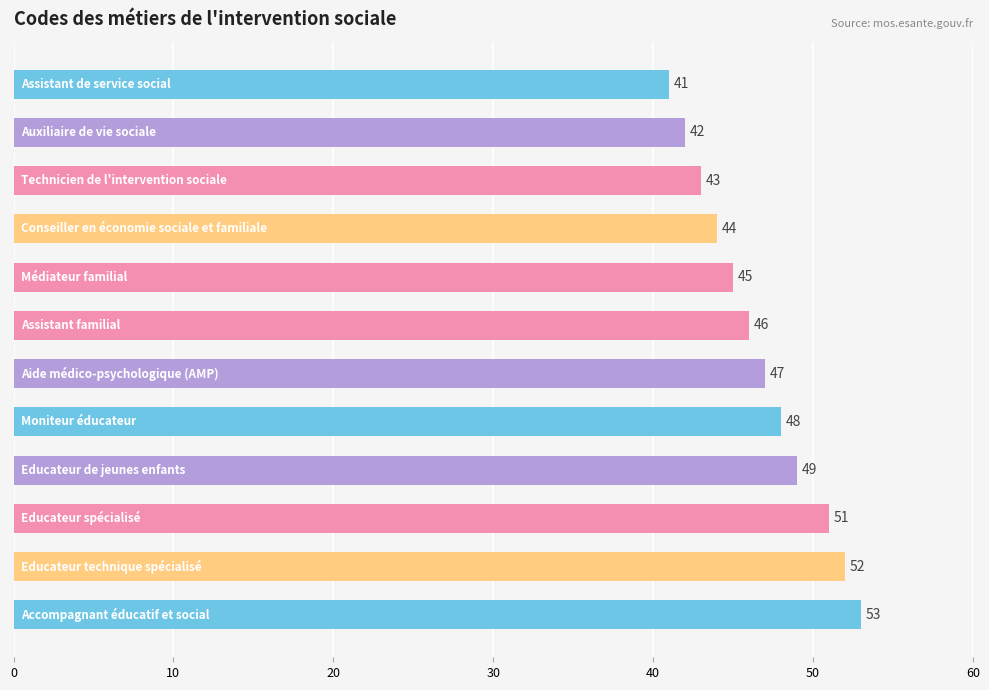

How many bars are there in total?

12